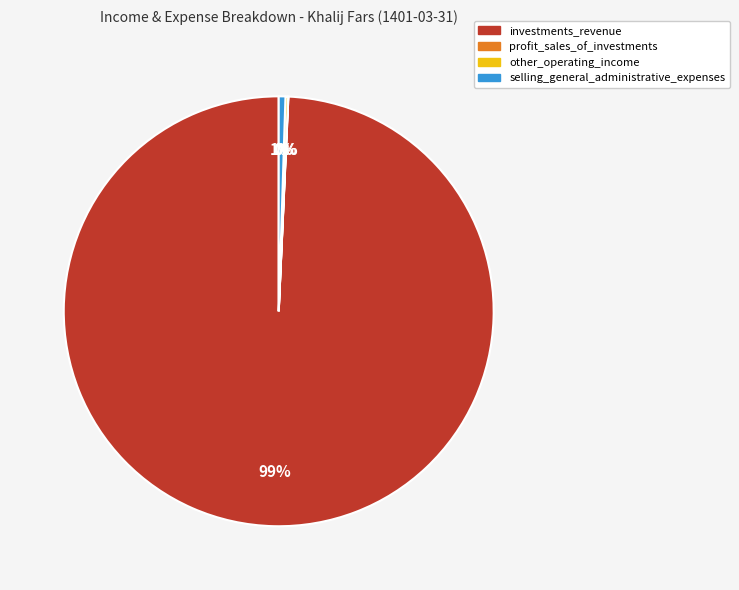

Which category has the biggest portion of the pie?

investments_revenue